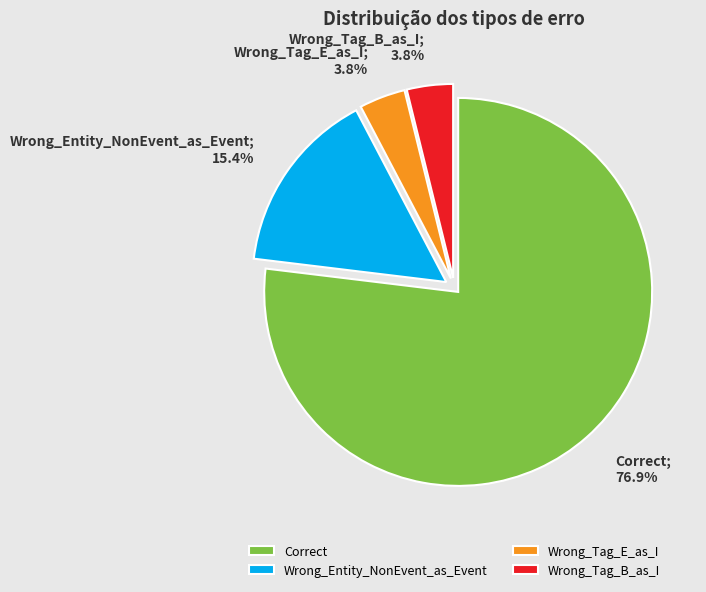

True or false: Wrong_Entity_NonEvent_as_Event accounts for 30% of the total.

False